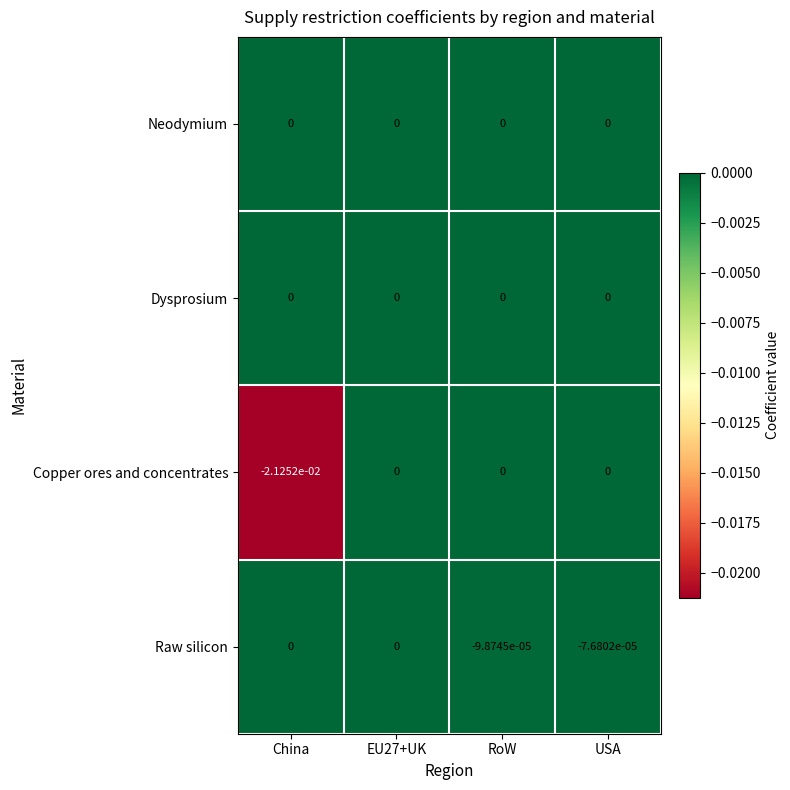

How many data points does each series have?

4